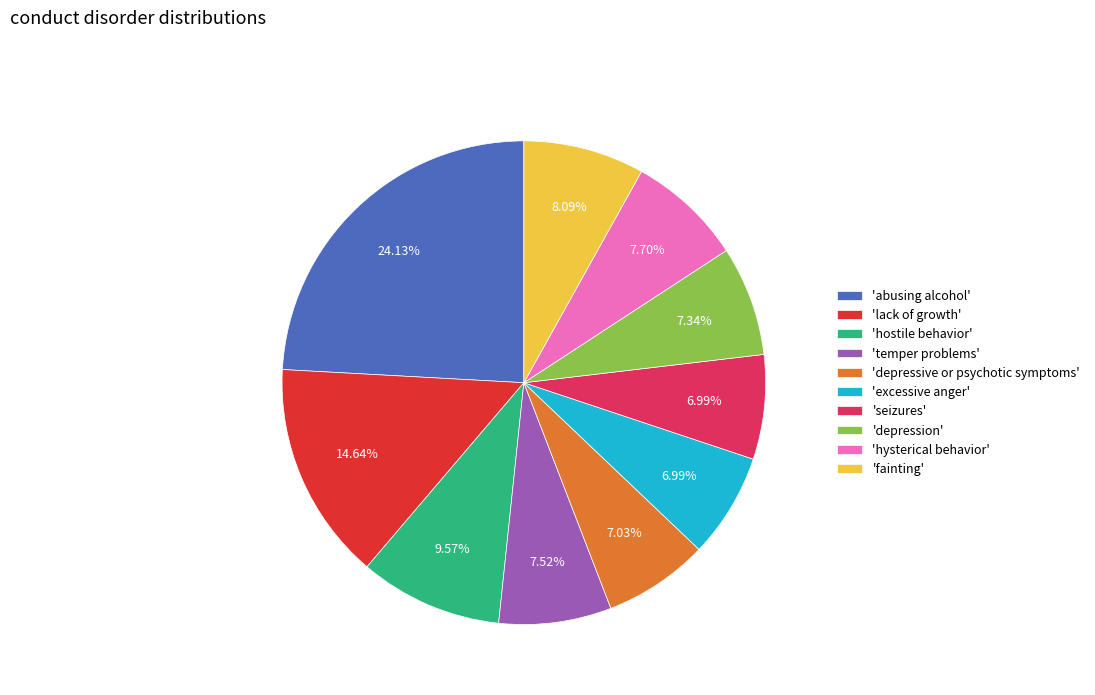

Count the number of slices in the pie.

10